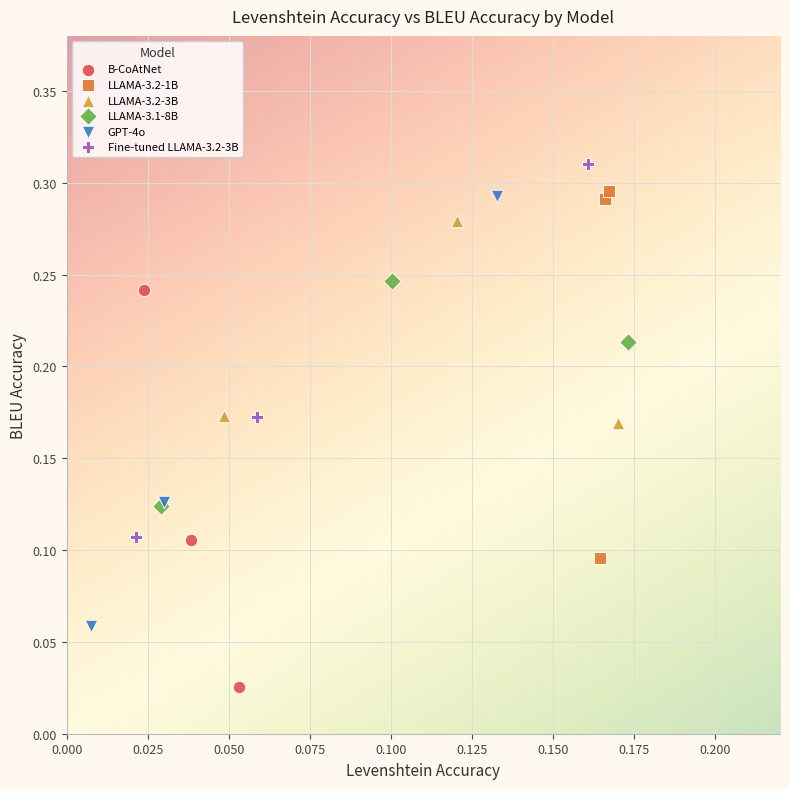

Which series contains the lowest Y value?

B-CoAtNet